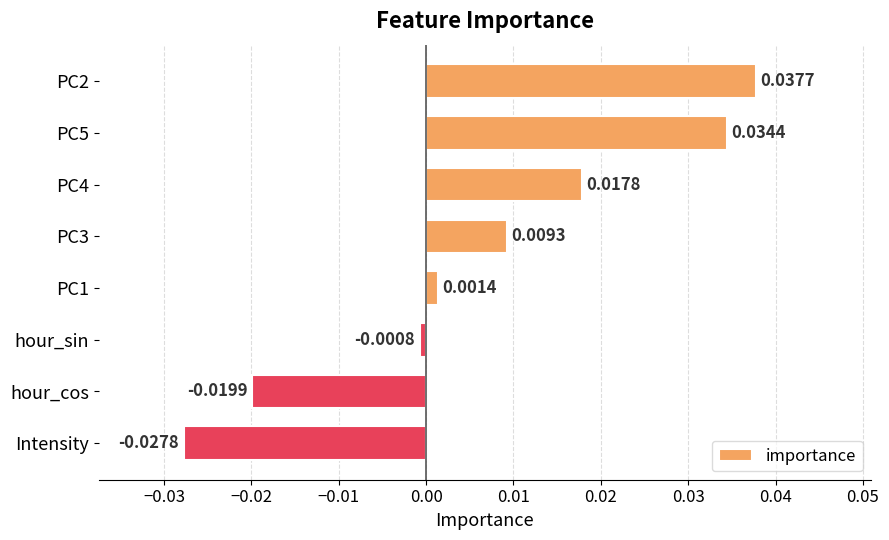

What is the sum of all values?

0.1